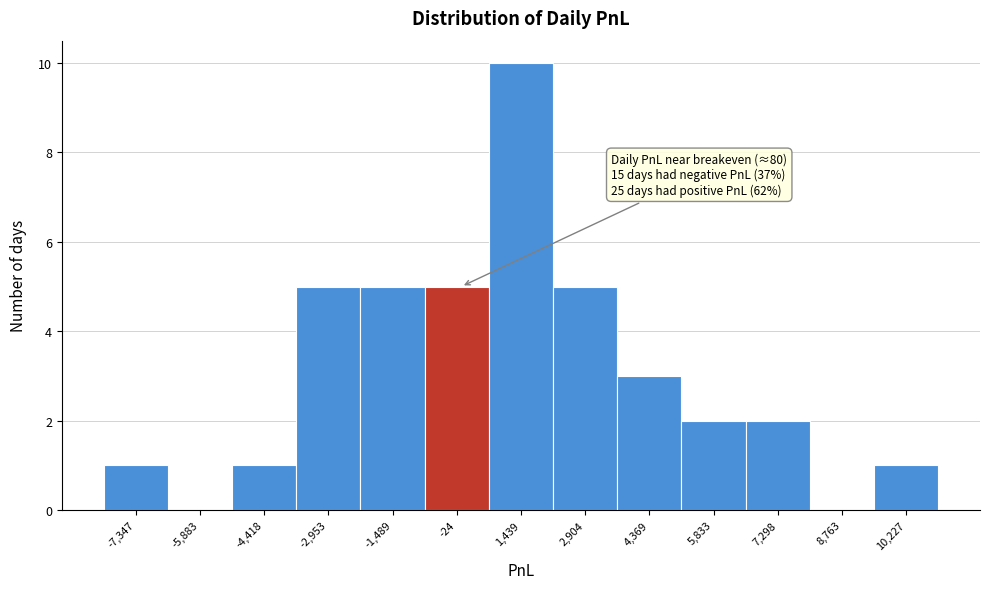

Over which range of the x-axis is the bar tallest?

800 to 2200